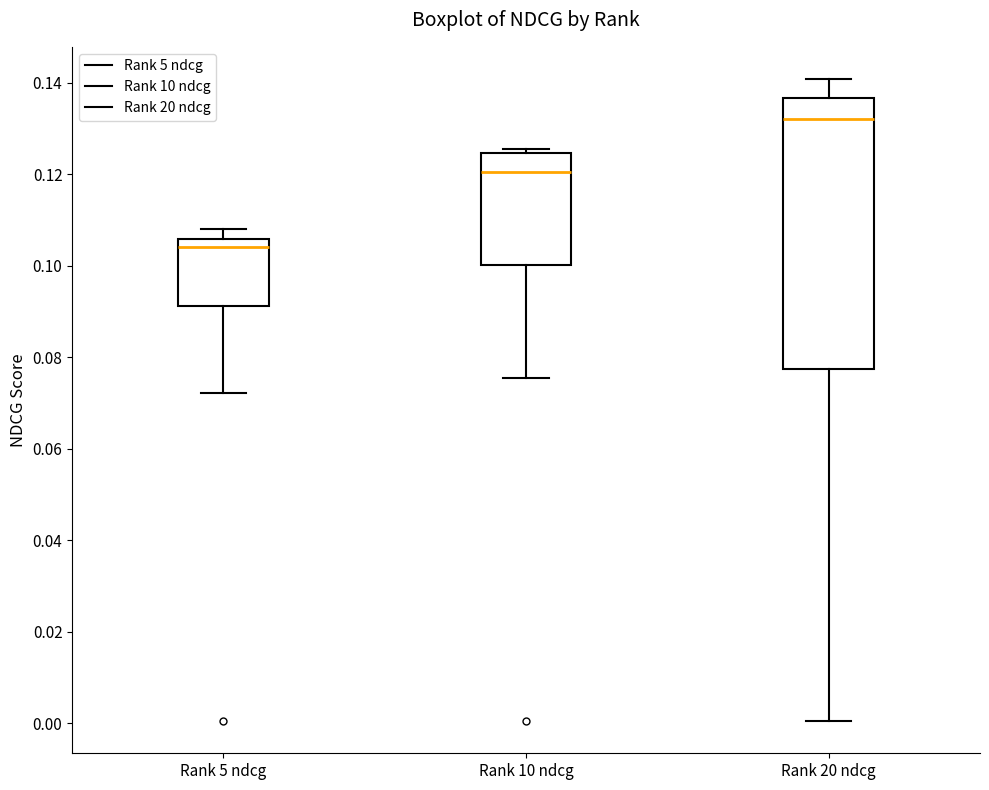

Which box has the highest median line?

Rank 20 ndcg